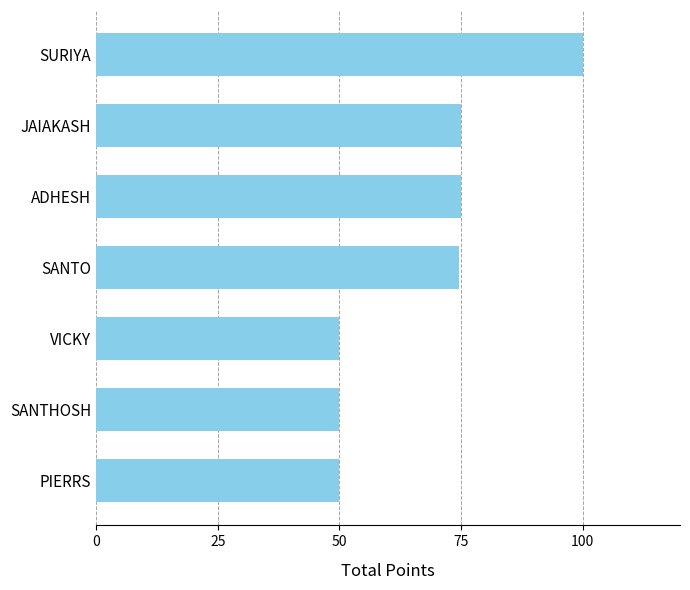

What is the smallest value displayed?

50.0